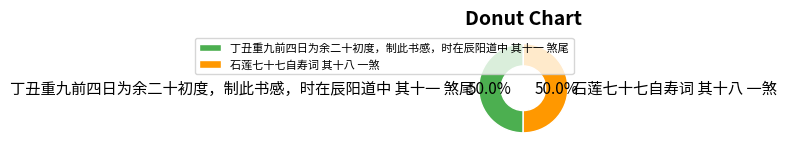

The 丁丑重九前四日为余二十初度，制此书感，时在辰阳道中 其十一 煞尾 slice represents 50% of the pie. True or false?

True